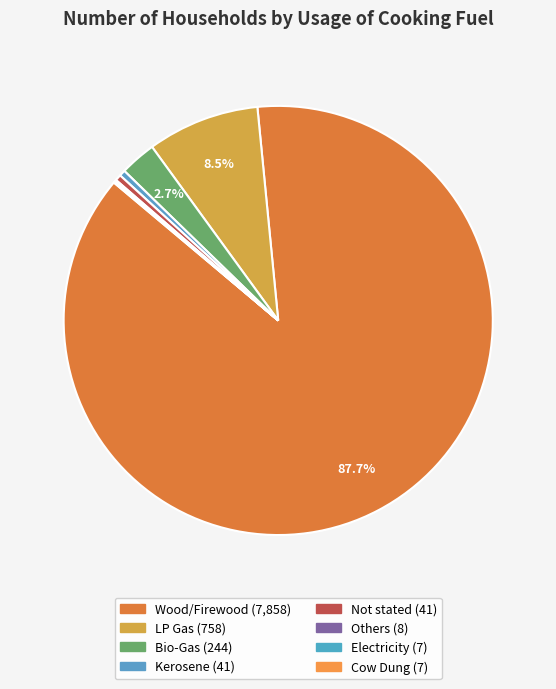

What is the ratio of the value at Not stated to the value at Kerosene?

1.0